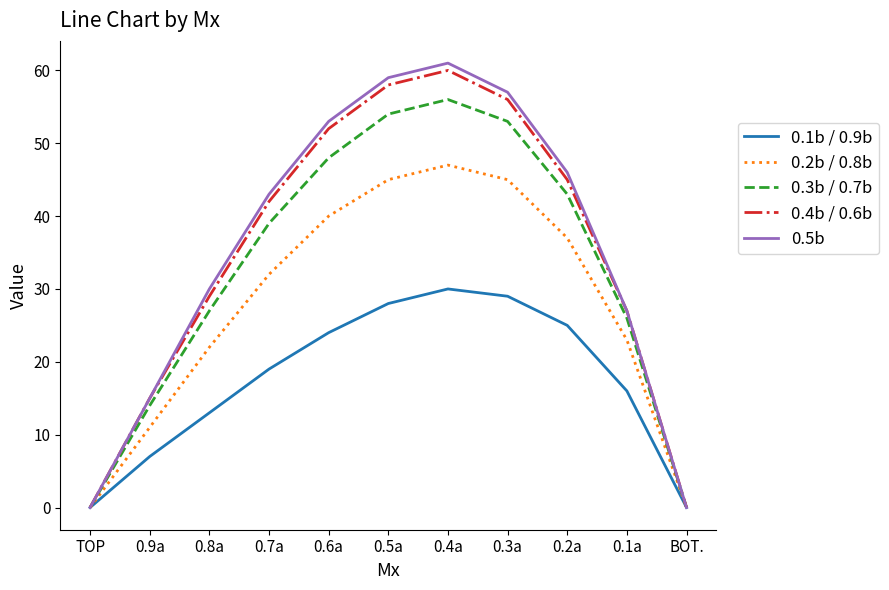

Where is the first local maximum for 0.3b / 0.7b?

0.4a